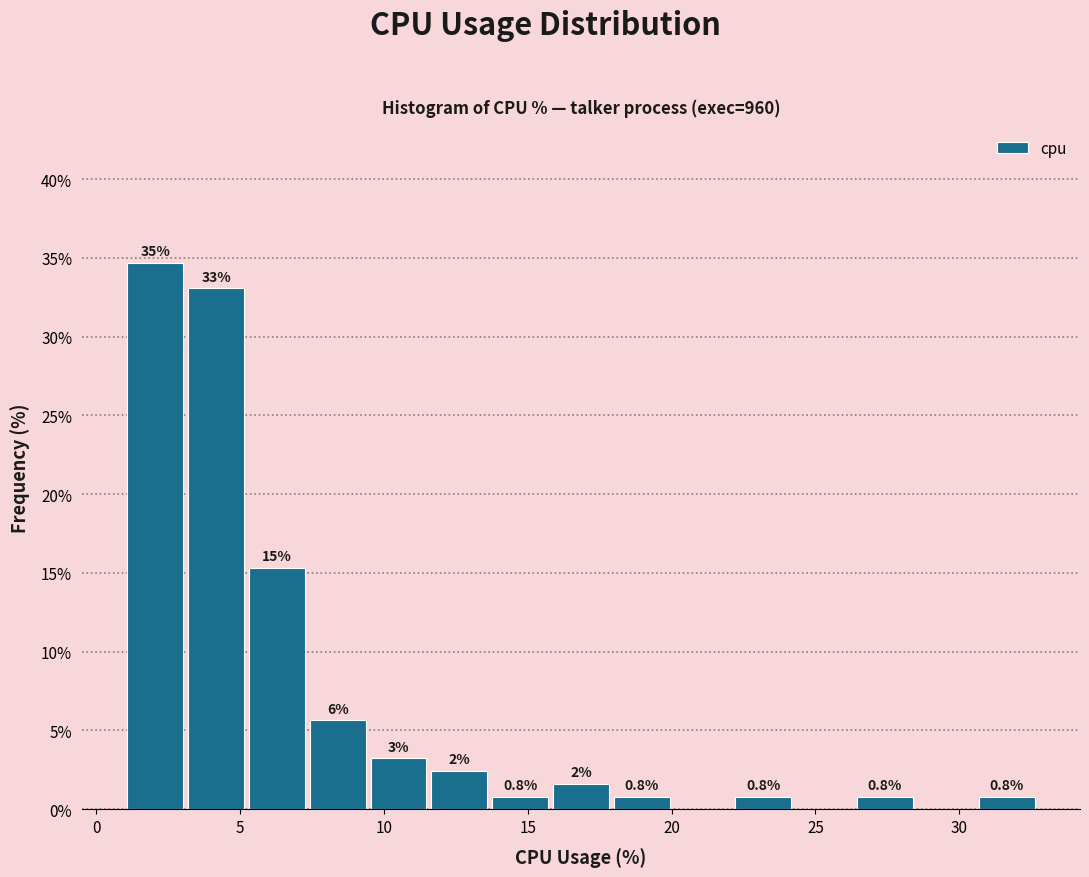

Which range on the x-axis has the tallest bar?

1.0 to 3.0